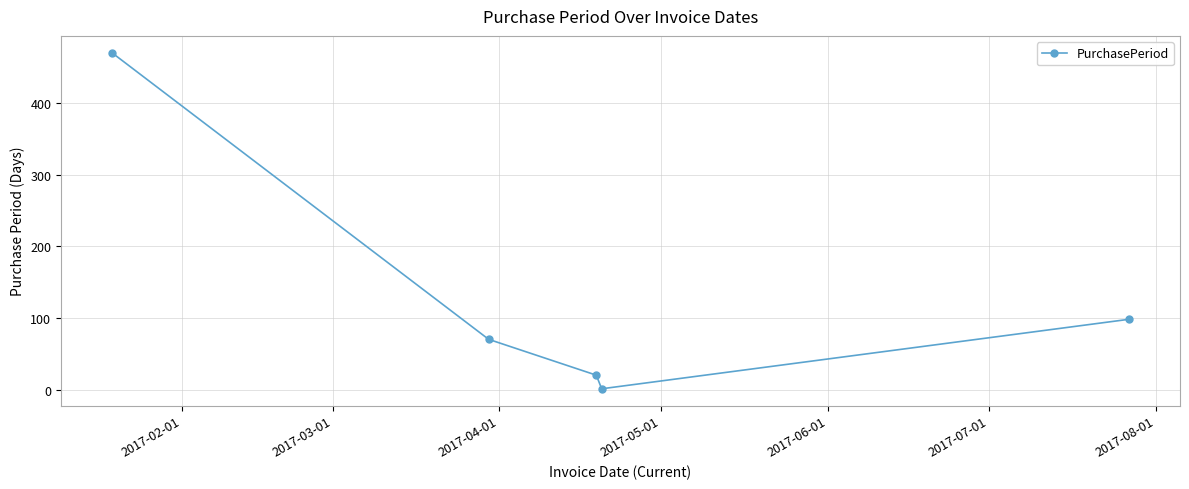

Reading left to right, what are all the values shown in this chart?

470	70	20	1	98